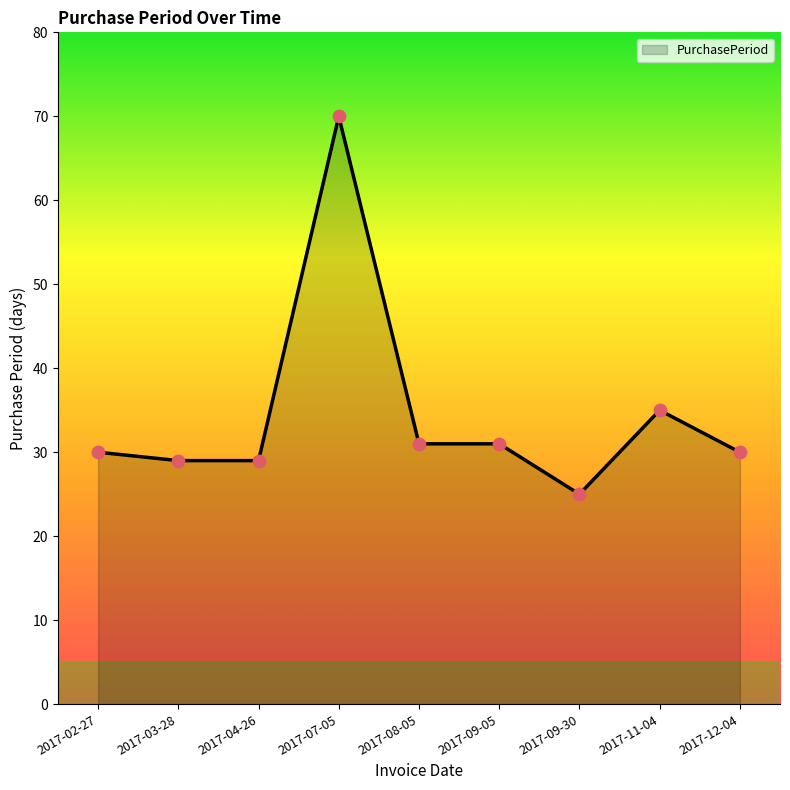

Between 2017-11-04 and 2017-03-28, which is larger?

2017-11-04